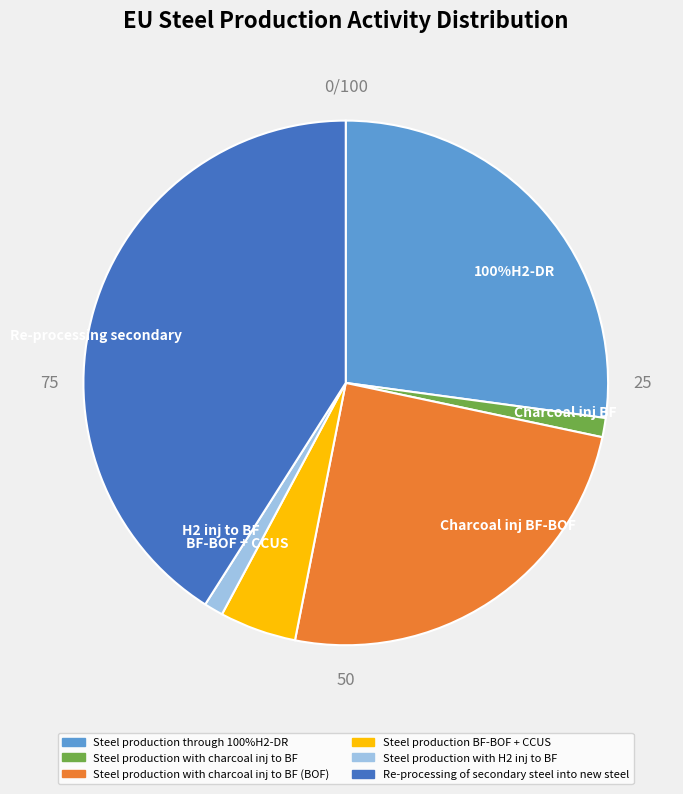

To the nearest percent, what percentage of the pie is Steel production through 100%H2-DR?

27%